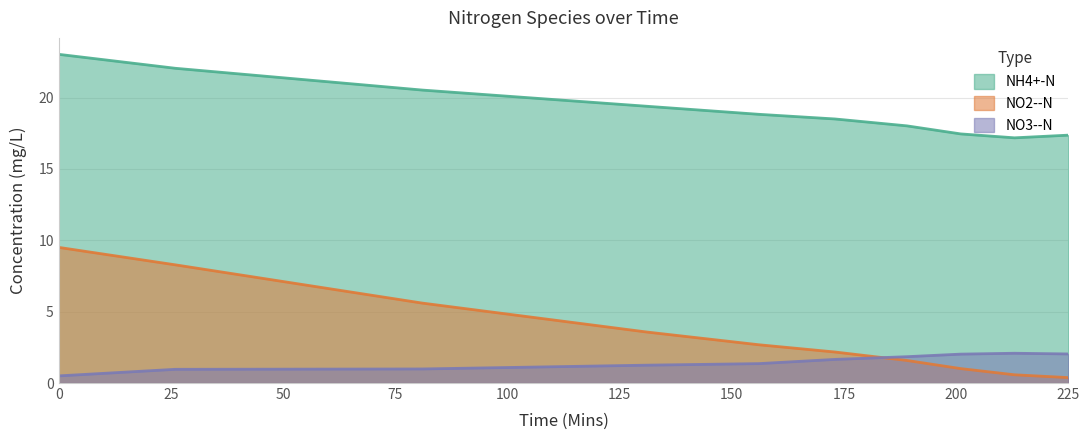

Which series changed the most between 0 and 156?

NO2--N